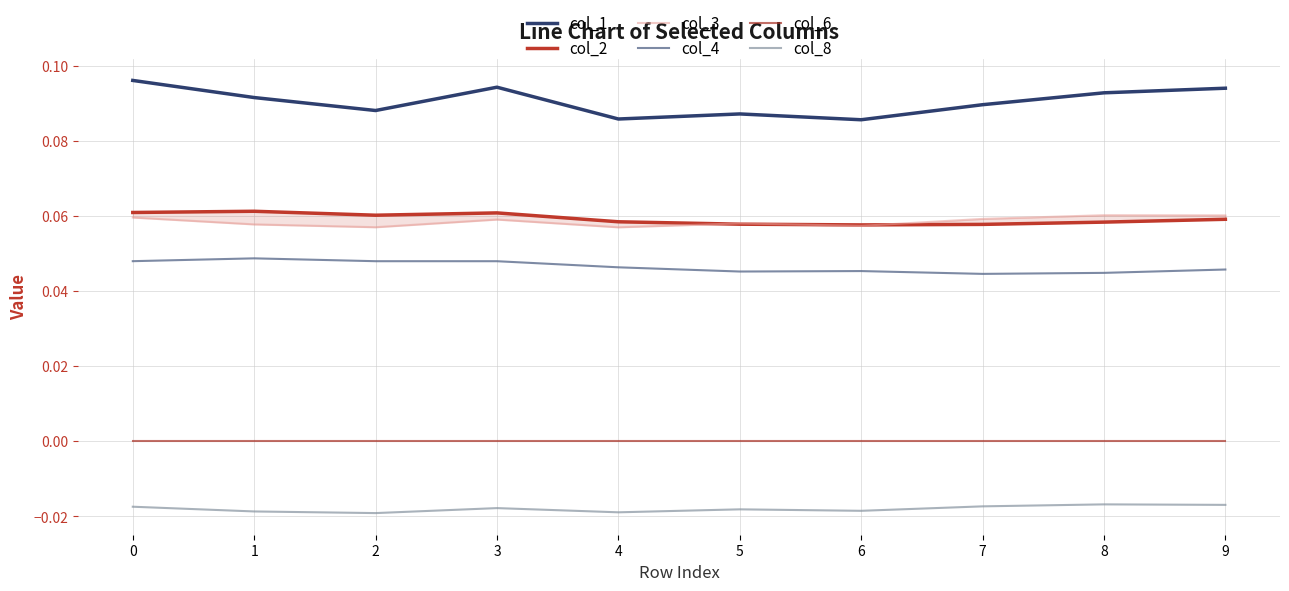

Reading left to right, transcribe all the data shown in this chart.

col_1: 0.1	0.1	0.1	0.1	0.1	0.1	0.1	0.1	0.1	0.1
col_2: 0.1	0.1	0.1	0.1	0.1	0.1	0.1	0.1	0.1	0.1
col_3: 0.1	0.1	0.1	0.1	0.1	0.1	0.1	0.1	0.1	0.1
col_4: 0.0	0.0	0.0	0.0	0.0	0.0	0.0	0.0	0.0	0.0
col_6: 0.0	0.0	0.0	0.0	0.0	0.0	0.0	0.0	0.0	0.0
col_8: -0.0	-0.0	-0.0	-0.0	-0.0	-0.0	-0.0	-0.0	-0.0	-0.0